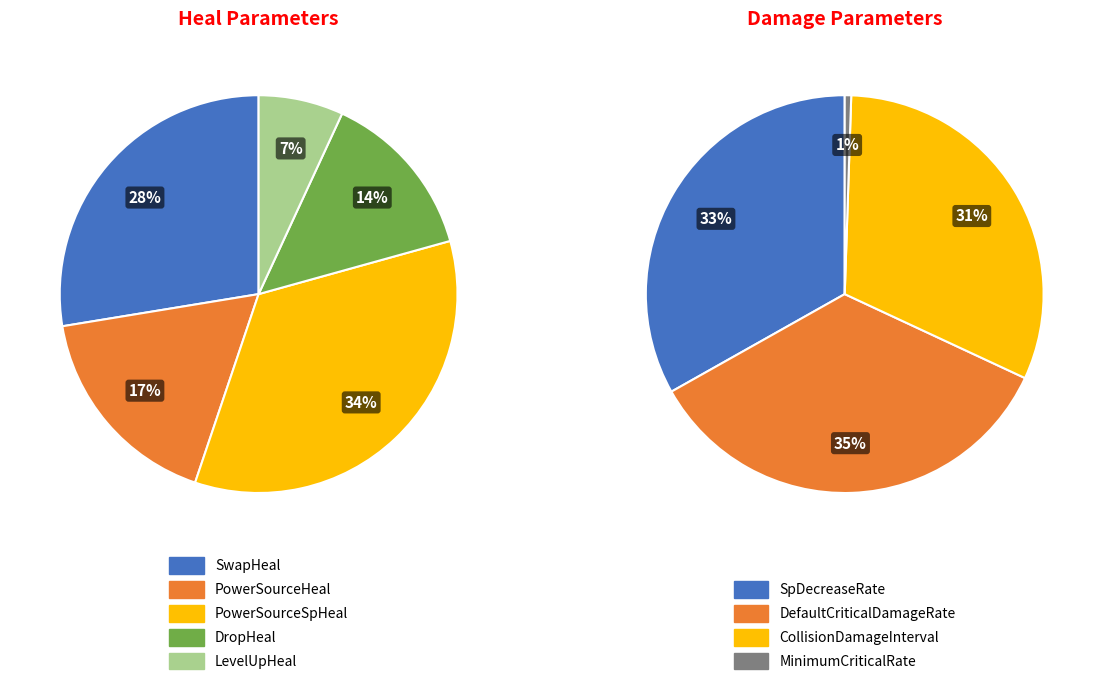

Between DefaultCriticalDamageRate and SpDecreaseRate, which is larger?

DefaultCriticalDamageRate